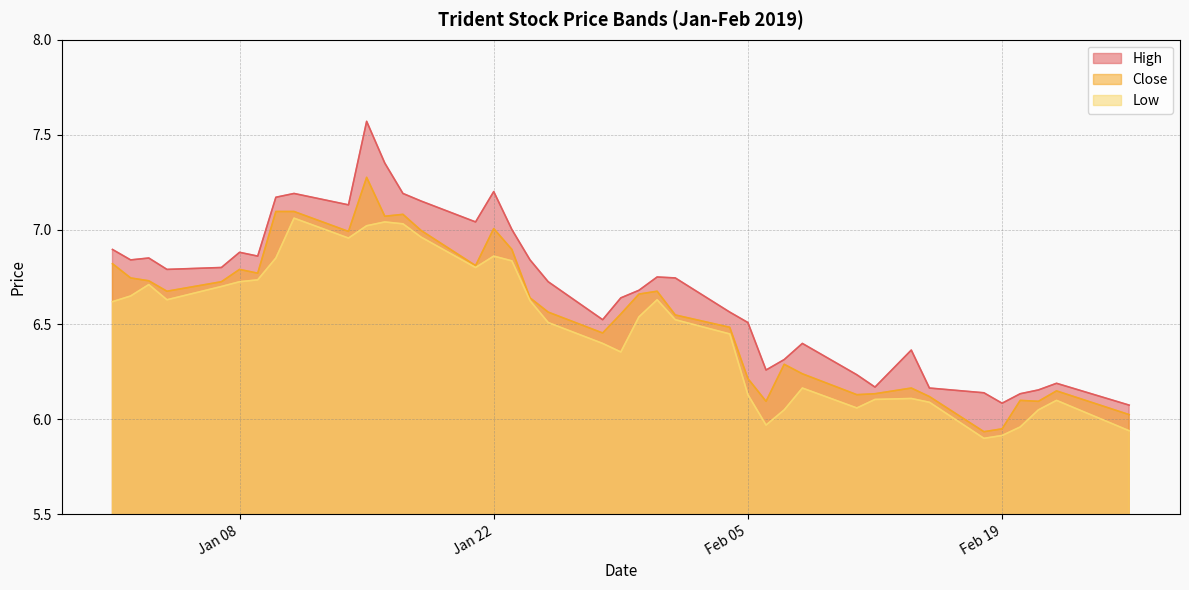

Which series has the largest range (max minus min)?

High